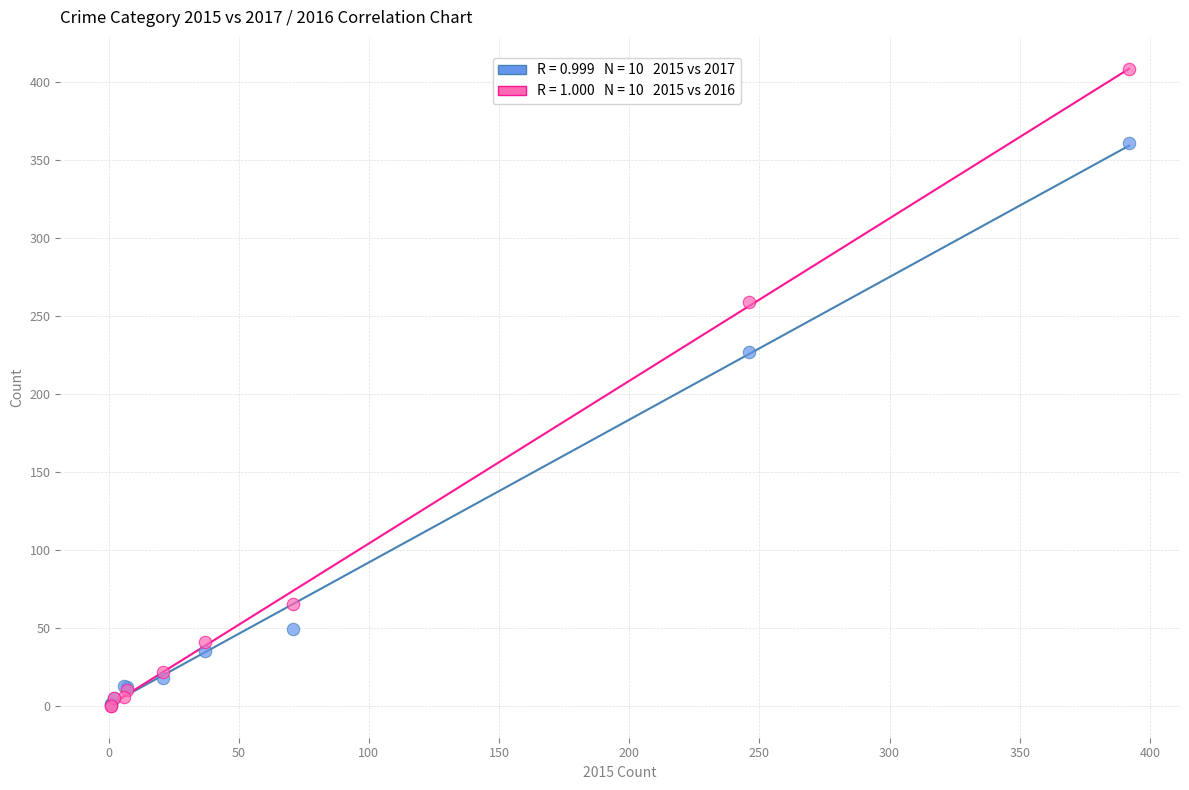

Across all series, what Y value is closest to 204?

227